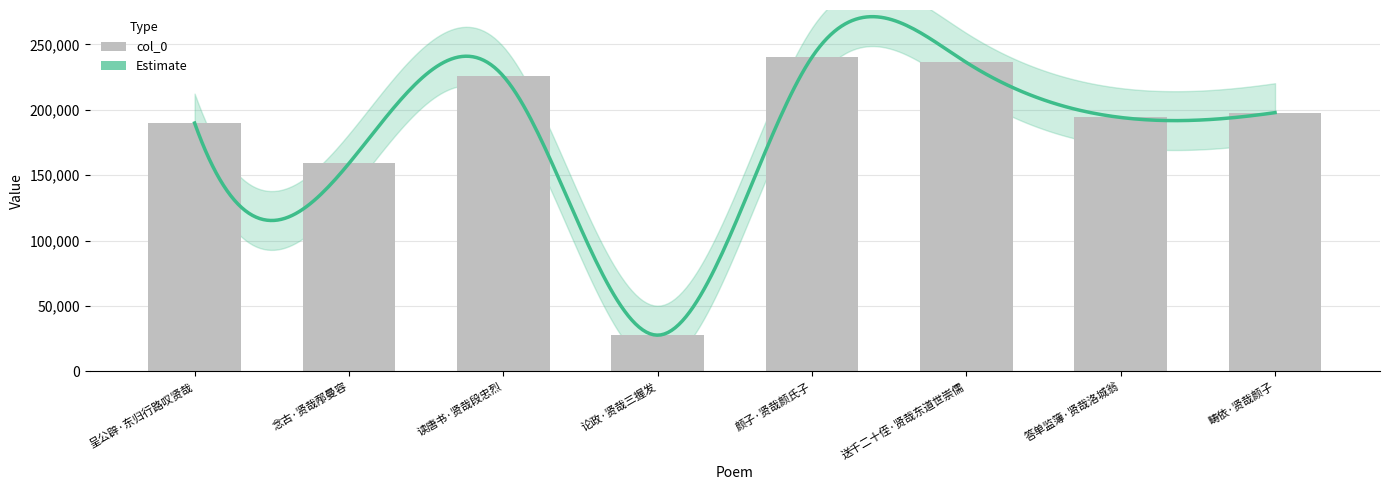

Reading left to right, what are all the values shown in this chart?

呈公辟·东归行路叹贤哉=189855	念古·贤哉邴曼容=159000	读唐书·贤哉段忠烈=225750	论政·贤哉三握发=27716	颜子·贤哉颜氏子=240235	送千二十侄·贤哉东道世崇儒=236192	答单监簿·贤哉洛城翁=194124	畴依·贤哉颜子=197817